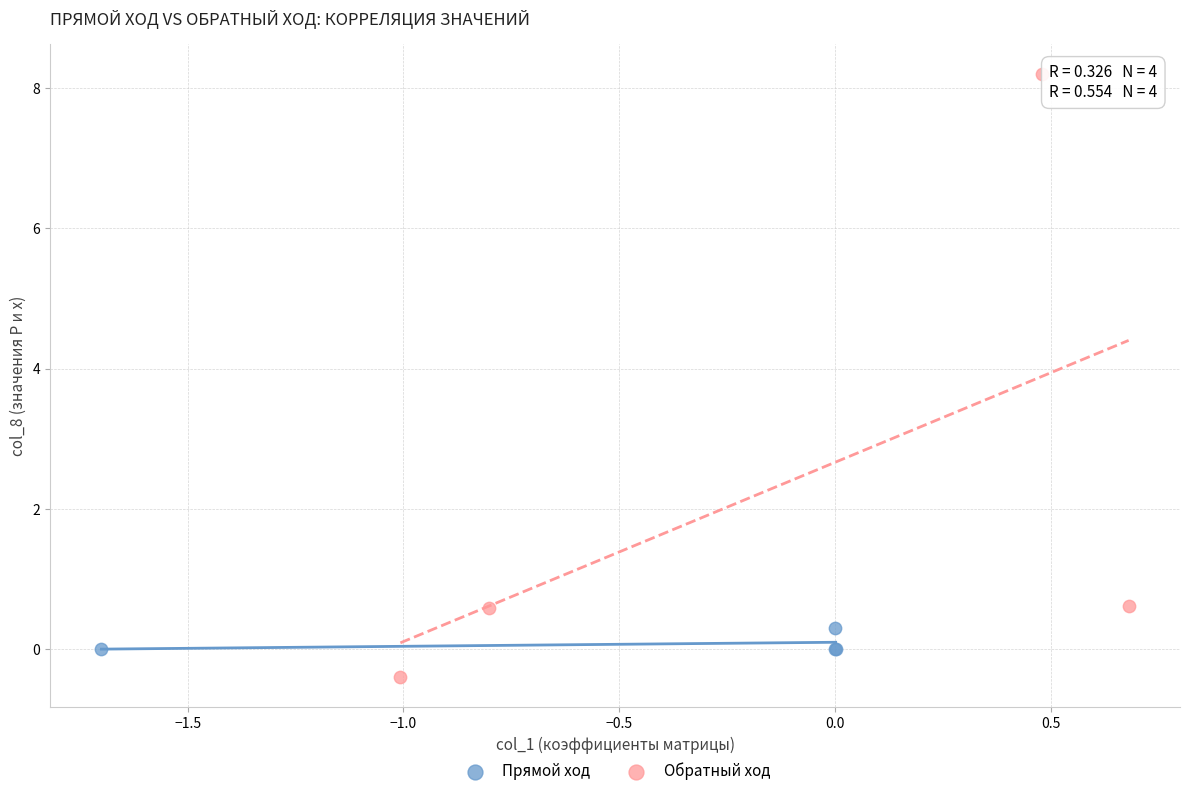

Which series contains the highest Y value?

Обратный ход